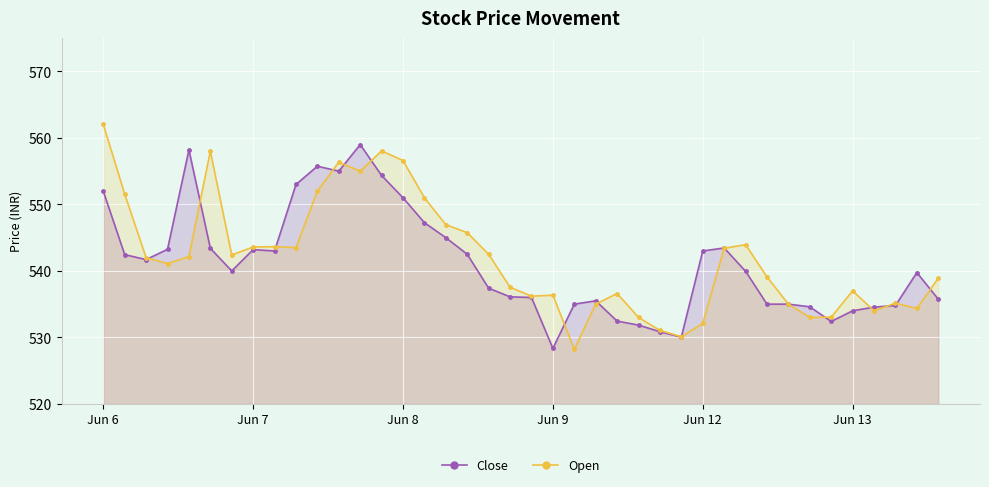

True or false: Open and Close cross at least once.

True